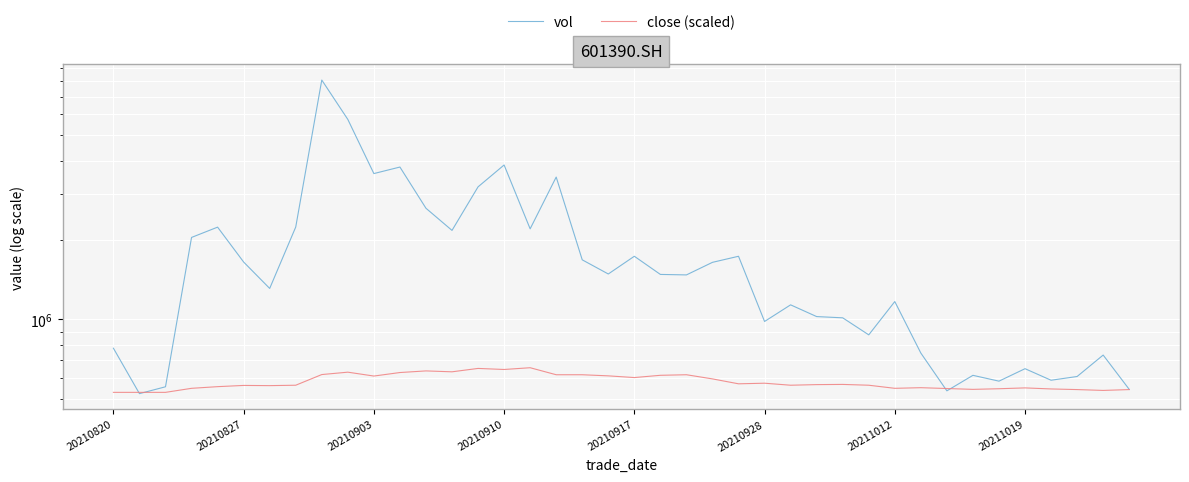

Reading left to right, what are all the values shown in this chart?

vol: 777996.3	523137.3	555442.8	2047514.6	2239917.9	1651658.3	1311343.5	2242114.4	8097733.6	5740729.4	3576704.9	3786816.6	2641888.6	2177252.2	3184890.7	3855213.7	2207072.4	3469428.7	1683511.3	1487742.9	1736962.6	1482069.0	1475789.9	1647178.5	1736757.7	982558.2	1136191.0	1025502.6	1014421.0	874252.8	1169305.1	745587.5	536063.2	613818.0	583391.8	650480.7	588057.8	607603.7	732725.0	543080.4
close (scaled): 529000.0	529000.0	529000.0	548000.0	556000.0	562000.0	561000.0	563000.0	618000.0	631000.0	610000.0	629000.0	638000.0	633000.0	652000.0	646000.0	656000.0	617000.0	617000.0	611000.0	602000.0	614000.0	617000.0	595000.0	570000.0	573000.0	563000.0	566000.0	567000.0	563000.0	548000.0	551000.0	547000.0	543000.0	546000.0	550000.0	545000.0	542000.0	538000.0	542000.0